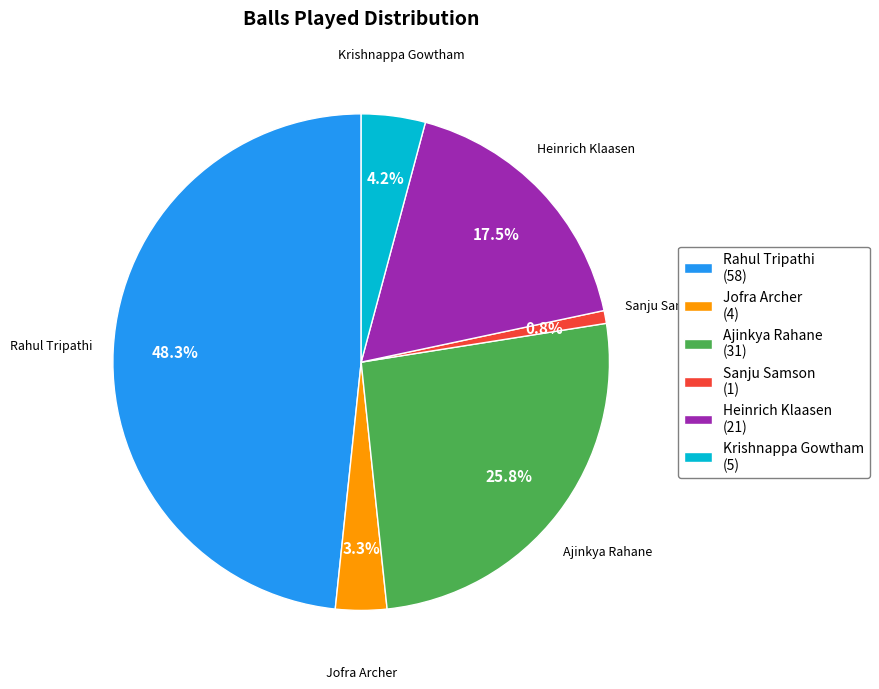

Does Jofra Archer represent more than half of the total?

No